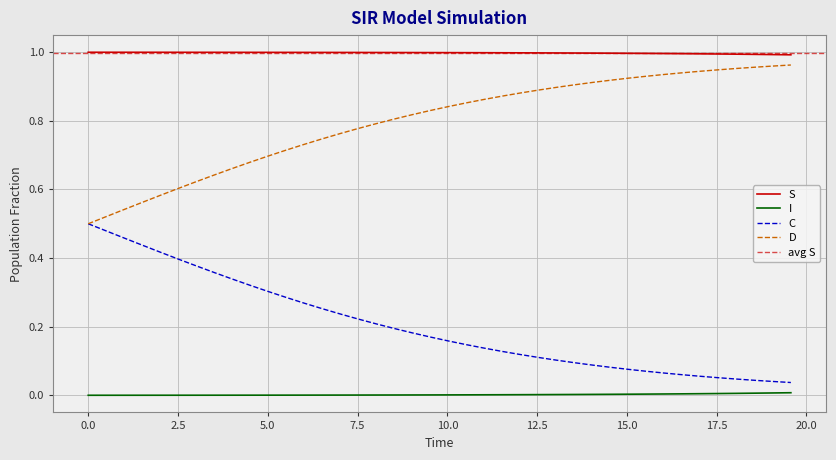

True or false: D and S cross at least once.

False